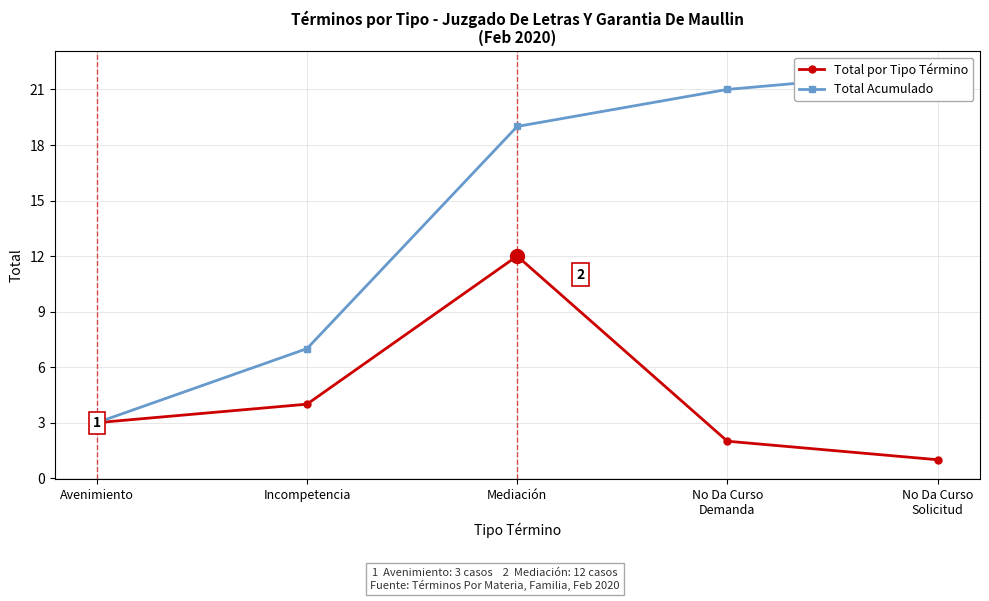

What is the difference between the highest and lowest values at Incompetencia?

3